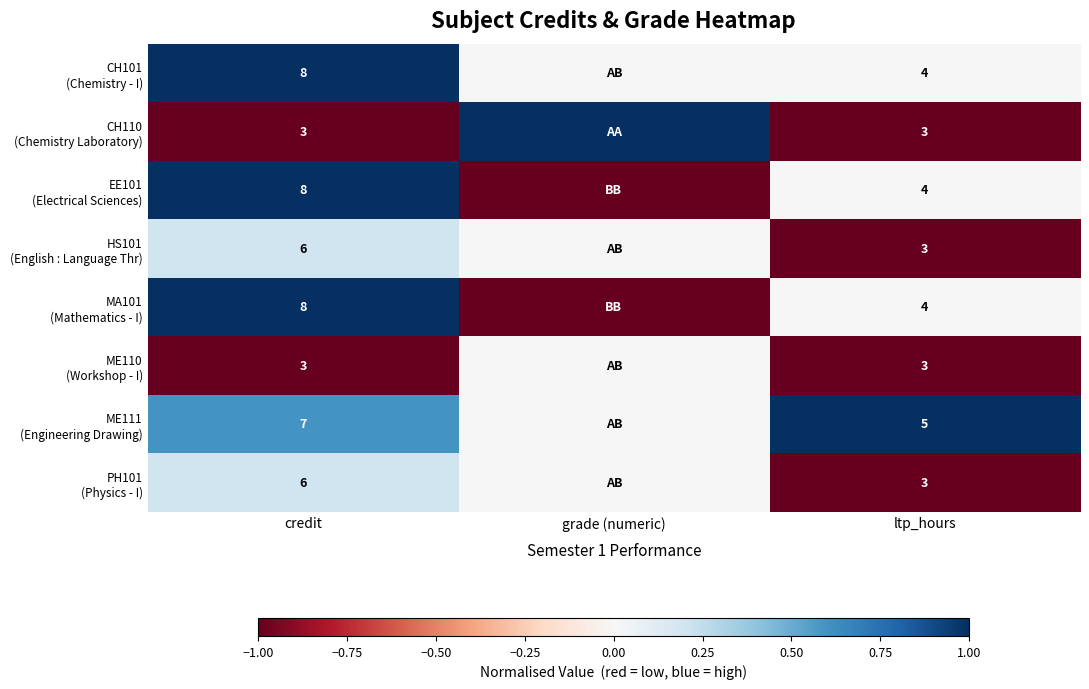

How many values in the EE101 (Electrical Sciences) series exceed 0?

1